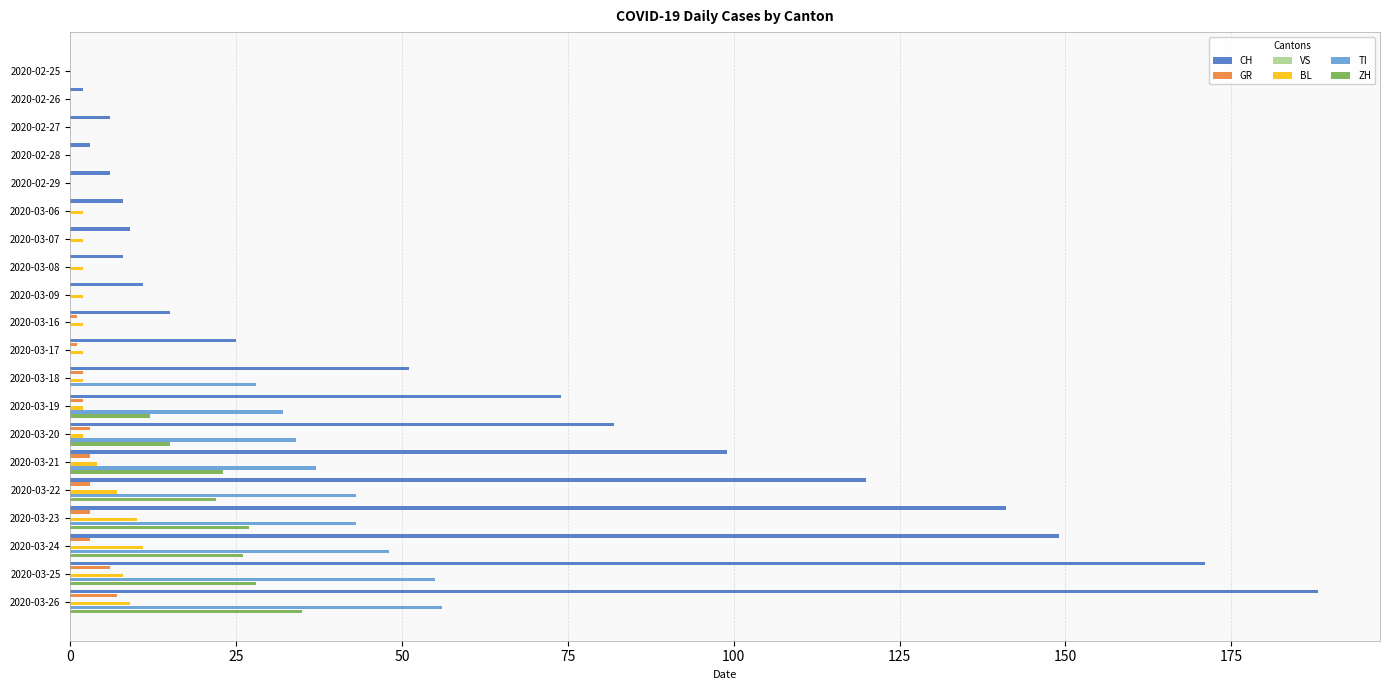

What are all the series names shown in the legend?

CH, GR, VS, BL, TI, ZH